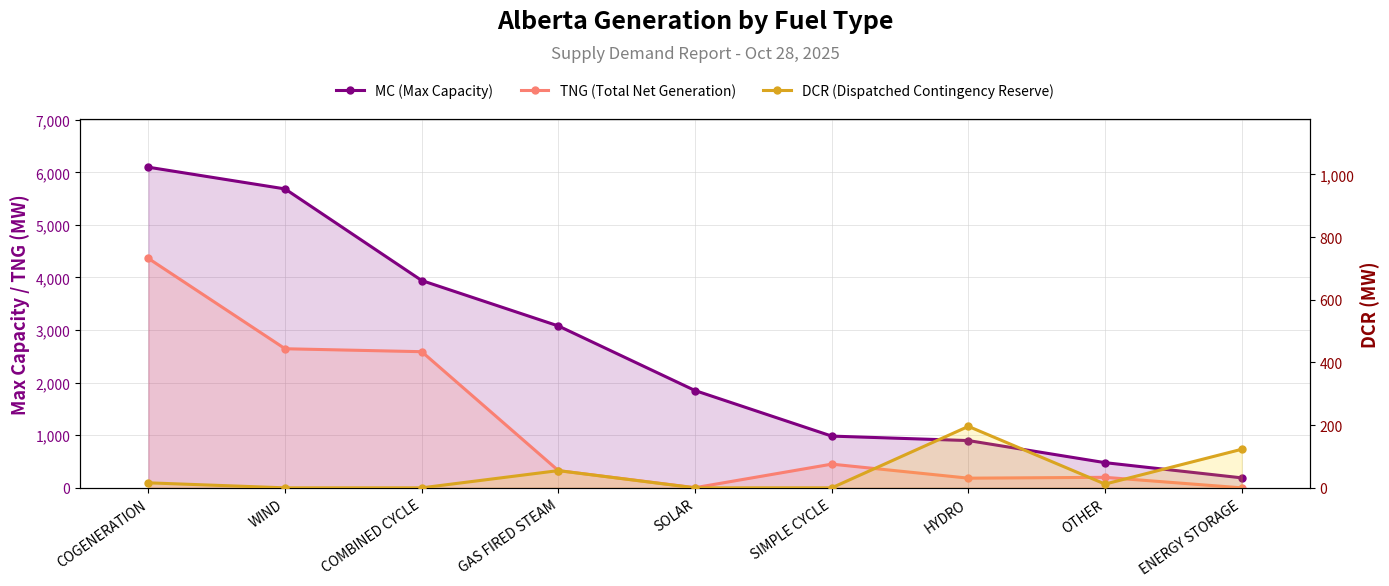

How many lines are shown in the chart?

3